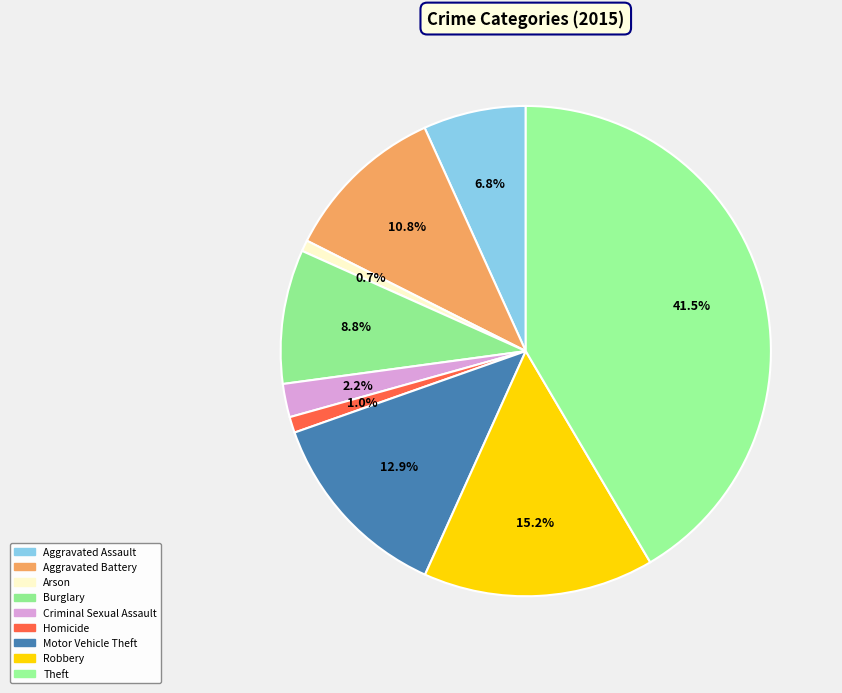

Which slice is the smallest?

Arson